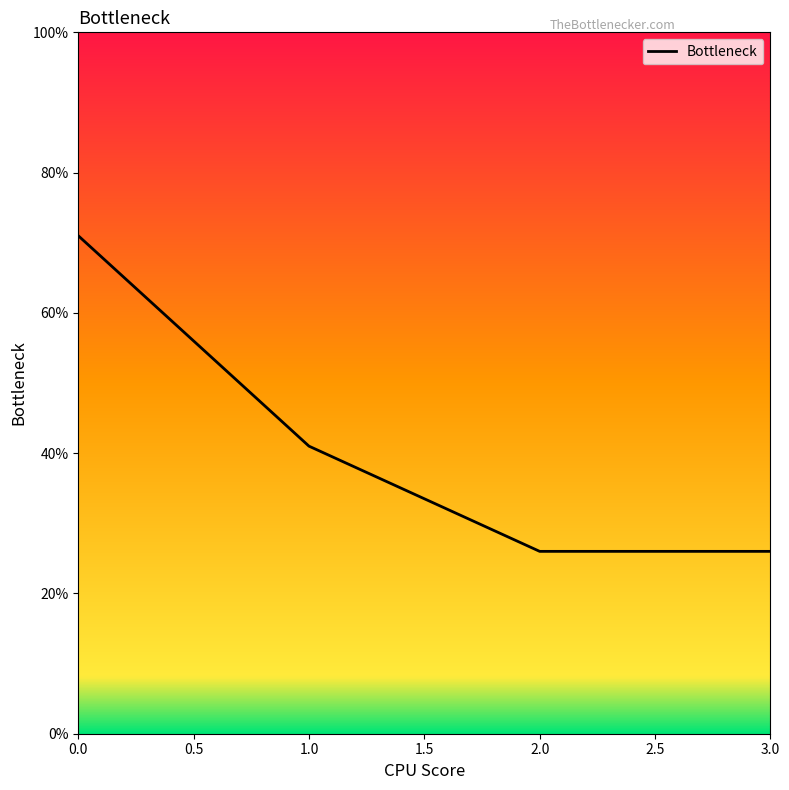

True or false: the data shows 5 at 2.0.

False